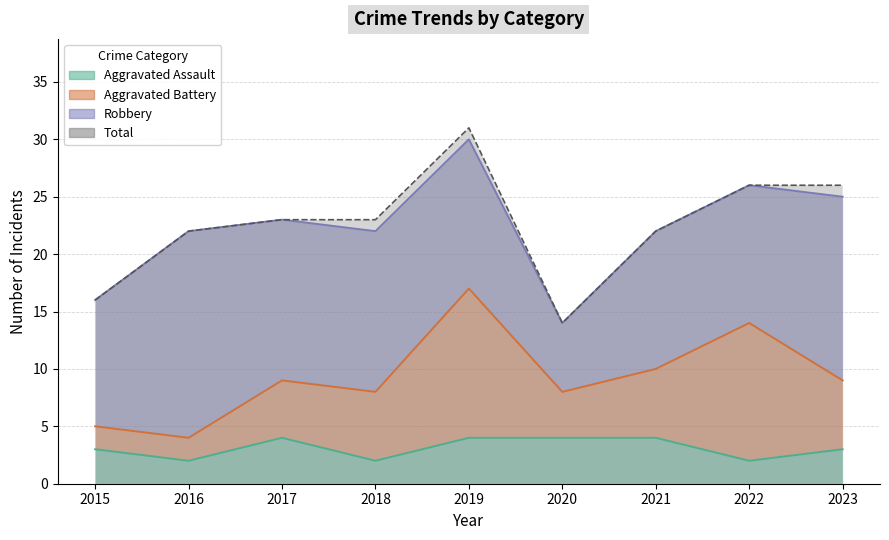

What is the value of the Total point at the 2nd from the left?

22